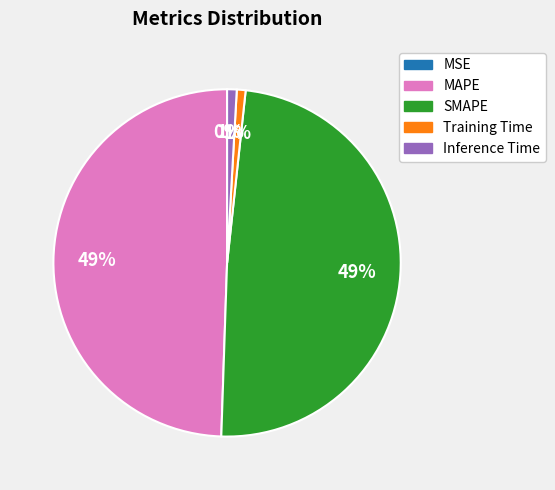

Does any single category account for the majority?

No